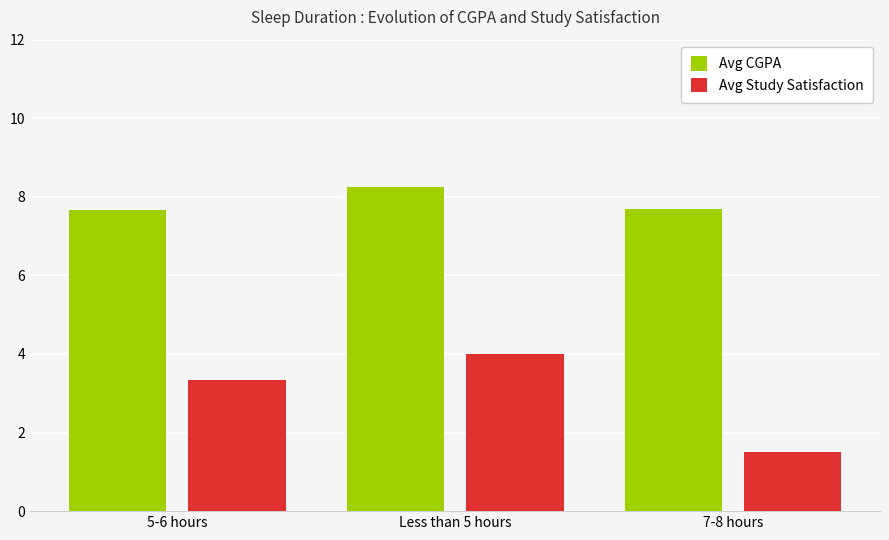

What is the label of the 1st bar from the right?

7-8 hours